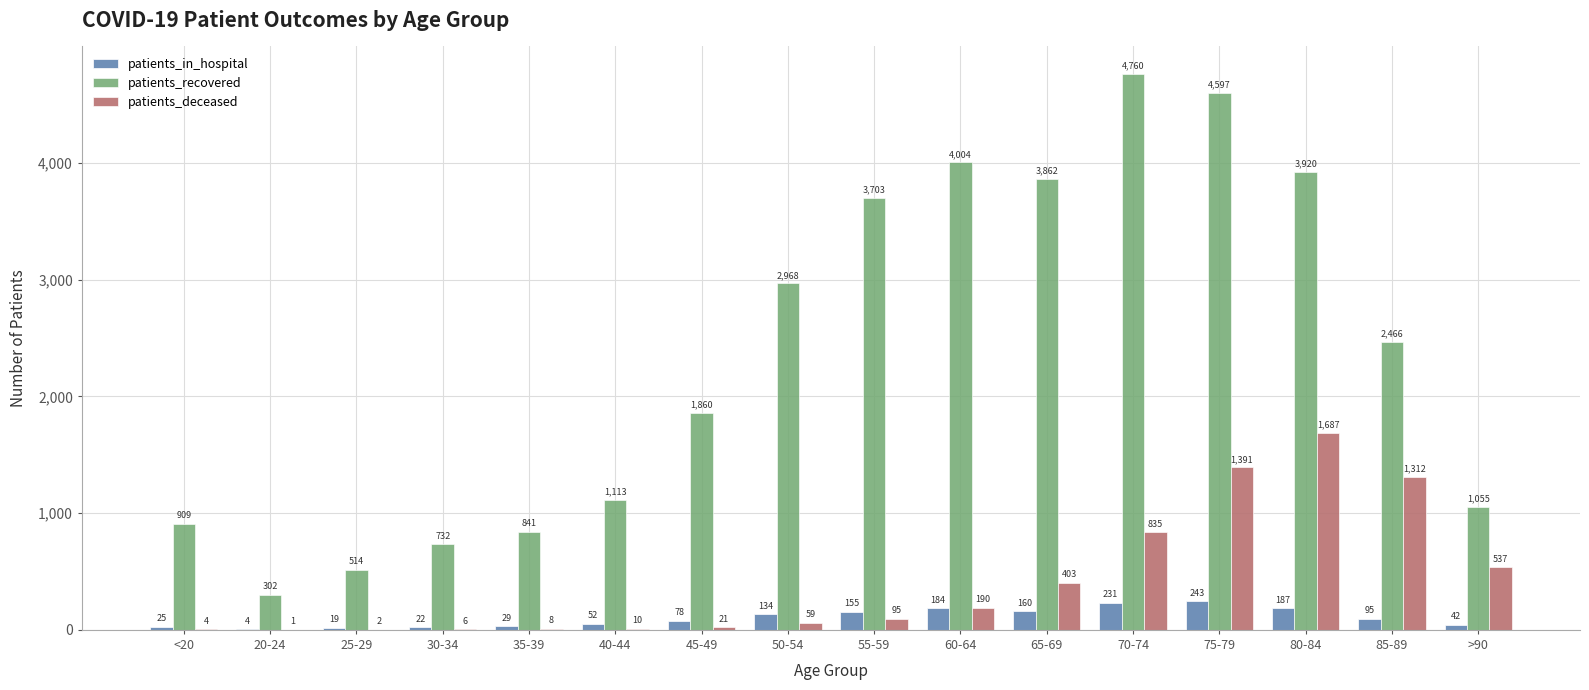

Which category has the highest value in the patients_in_hospital series?

75-79